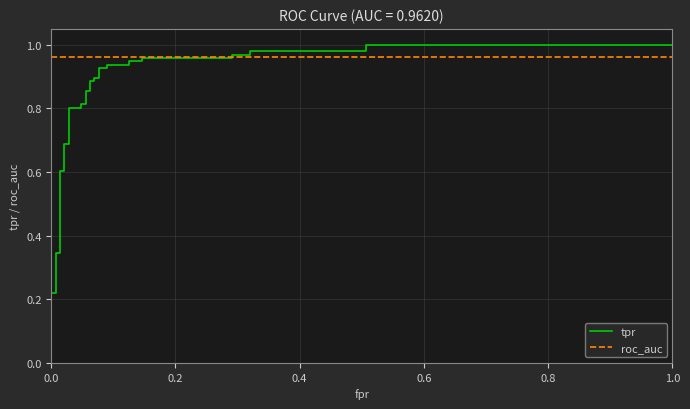

True or false: roc_auc has more than 0 interior local peaks.

False